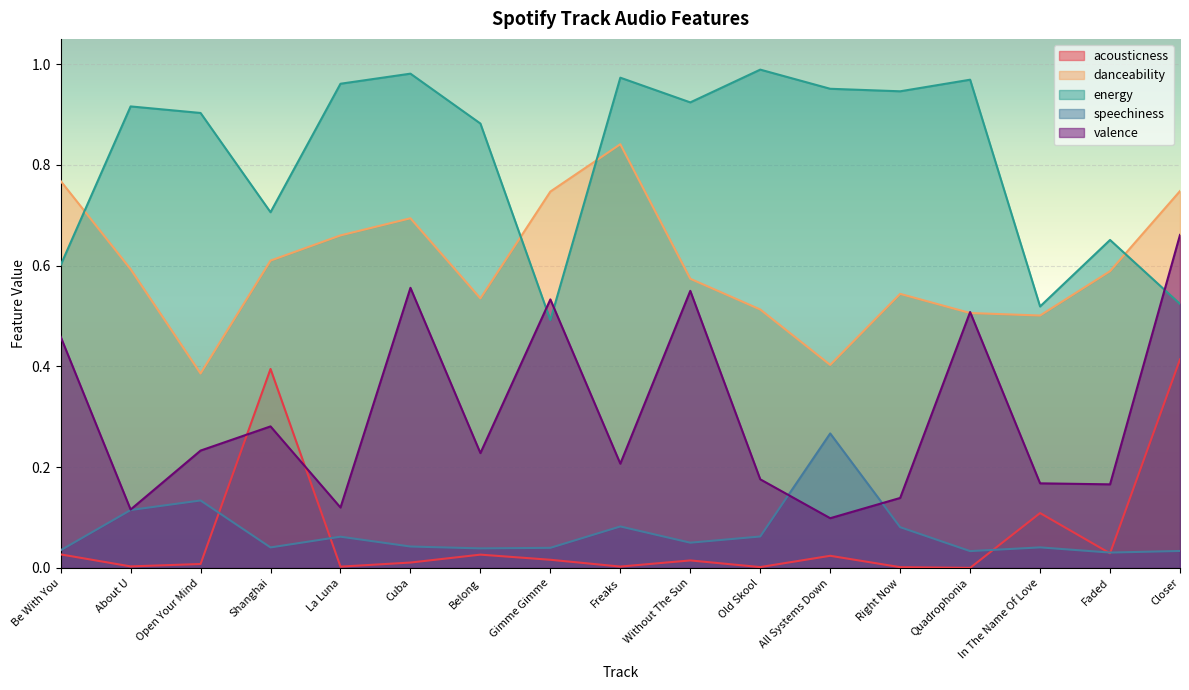

At how many categories does at least one series exceed 0?

17